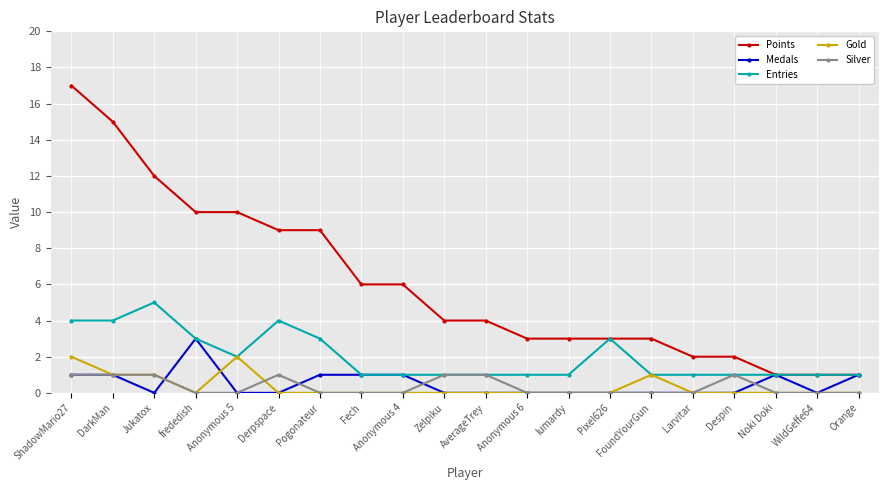

Count the Medals values in the range 0 to 1.

19